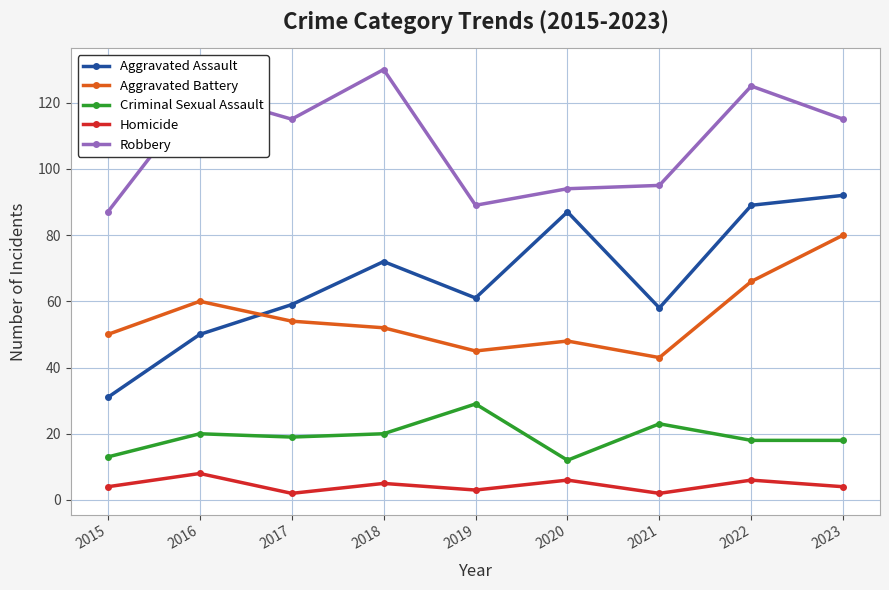

What is the difference between the Aggravated Assault values at 2015 and 2016?

19